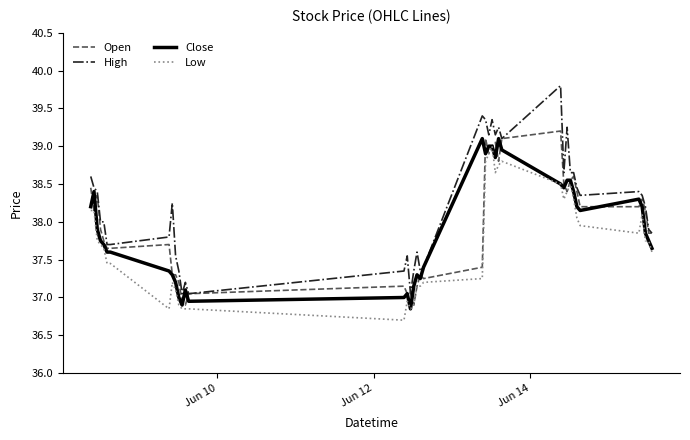

What is the highest value of the High series?

39.8